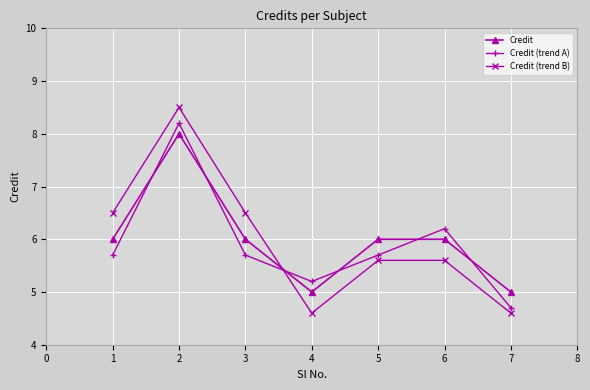

How many interior local valleys does the Credit (trend B) series have?

1